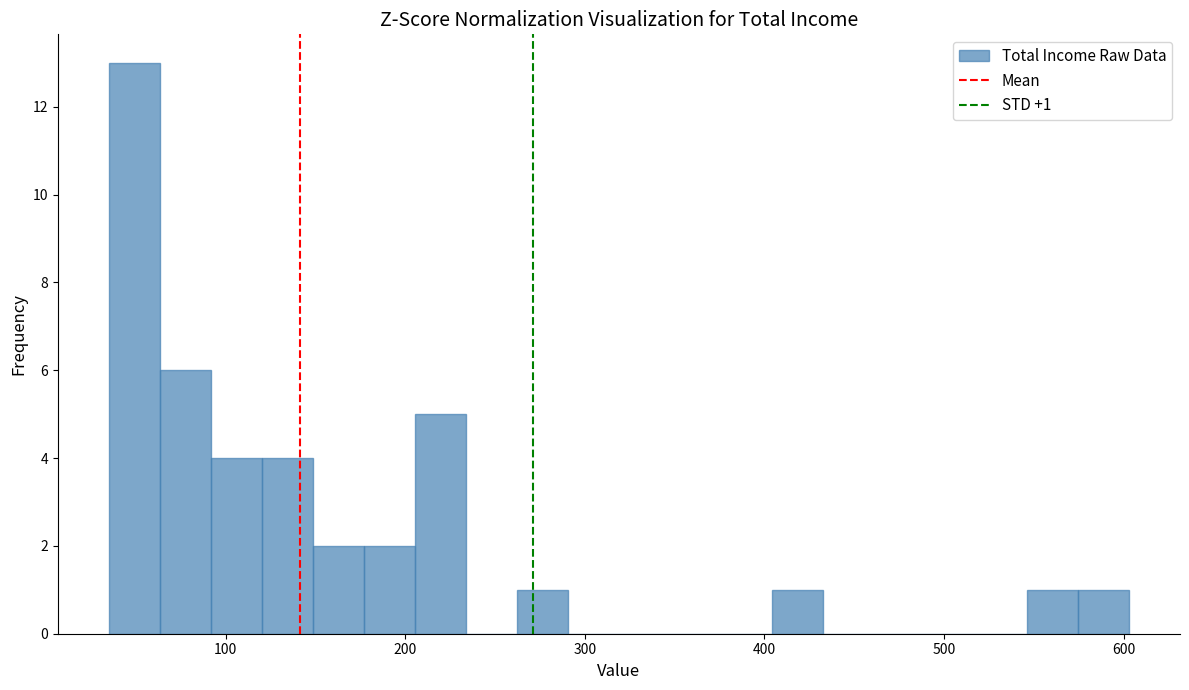

Read against the x-axis, roughly where is the centre of the tallest bar?

50